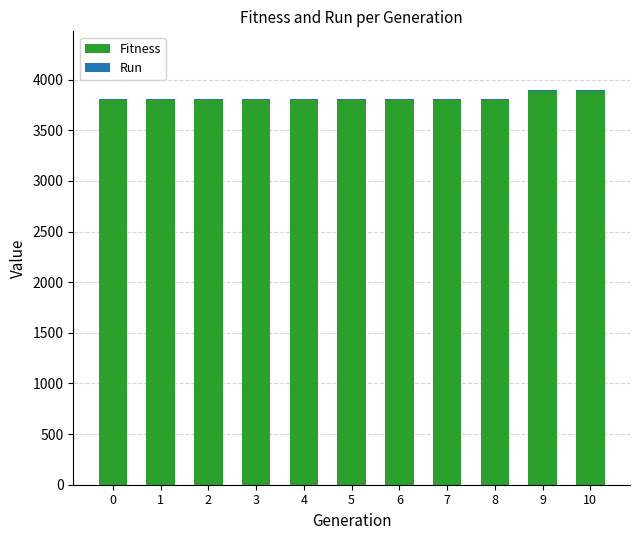

The value of Fitness at 8 is 5076. True or false?

False